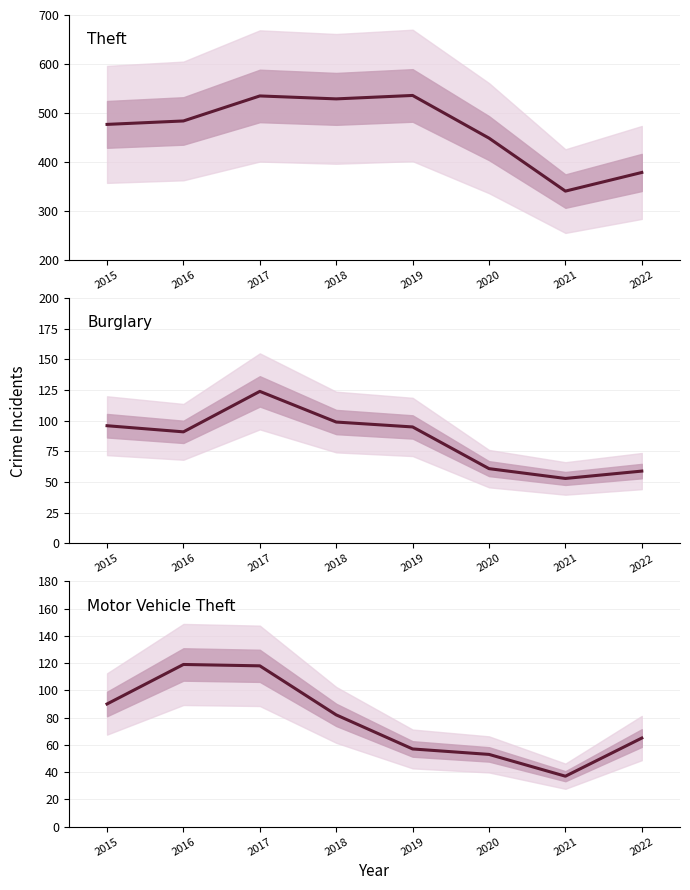

Is this an area chart (filled region under the line)?

No